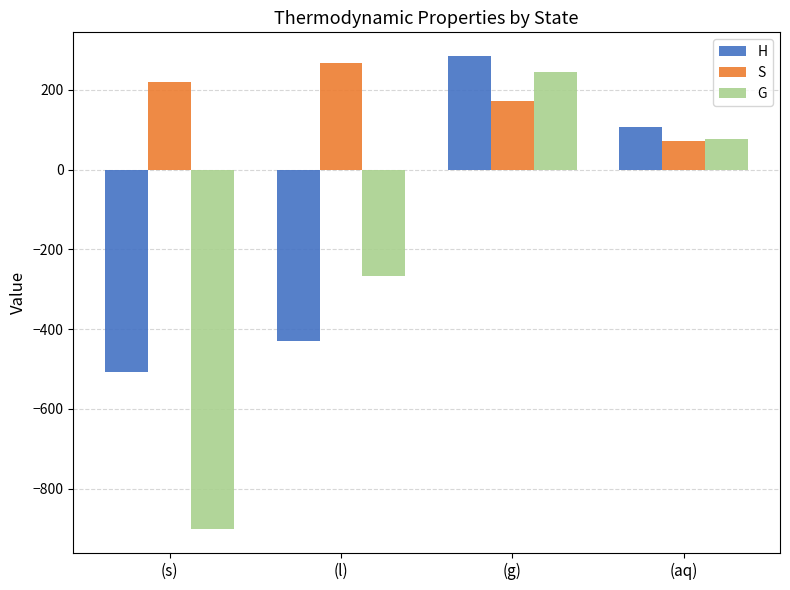

What are all the series names shown in the legend?

H, S, G